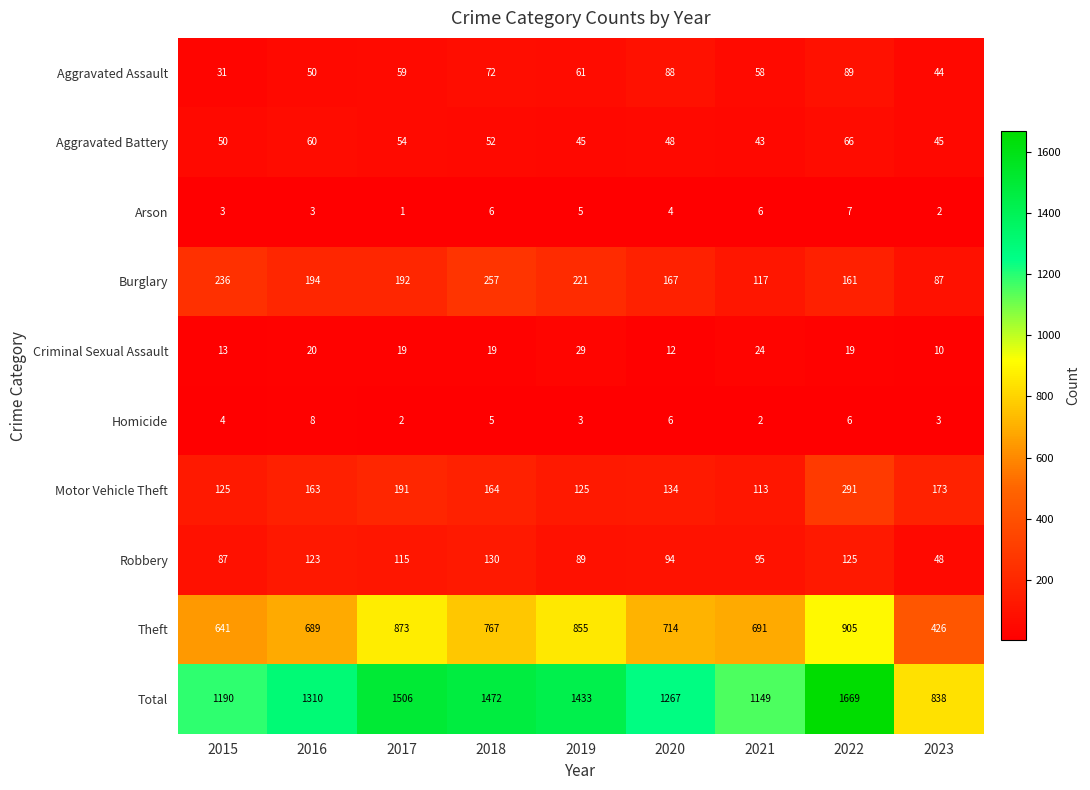

How many data points does each series have?

9